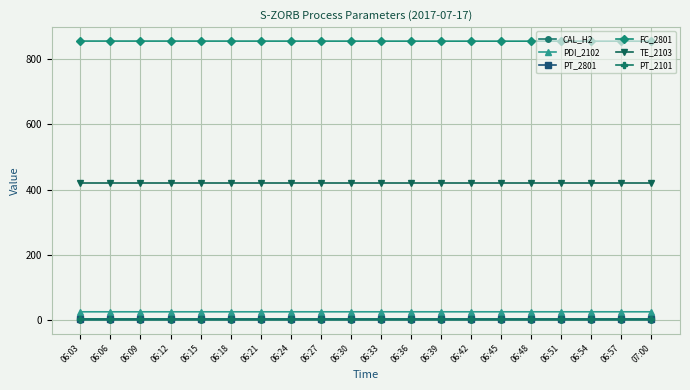

What is the sum of all CAL_H2 values?

5.5